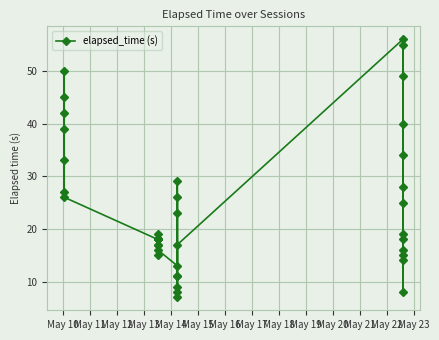

What is the minimum value shown in the chart?

7